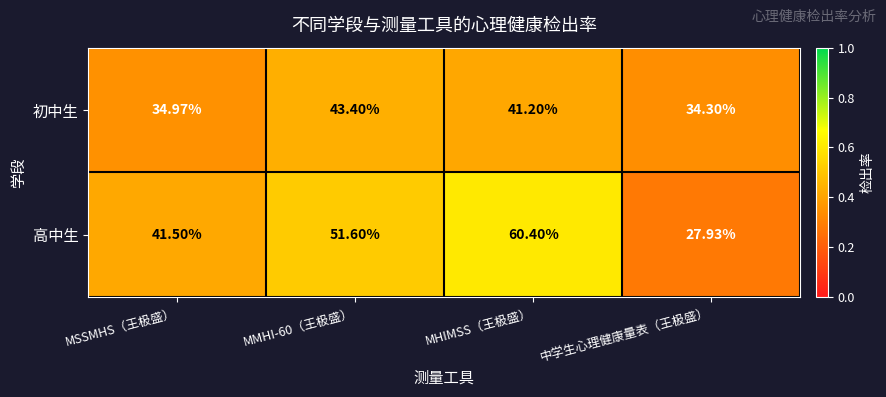

What is the minimum value shown in the chart?

27.9